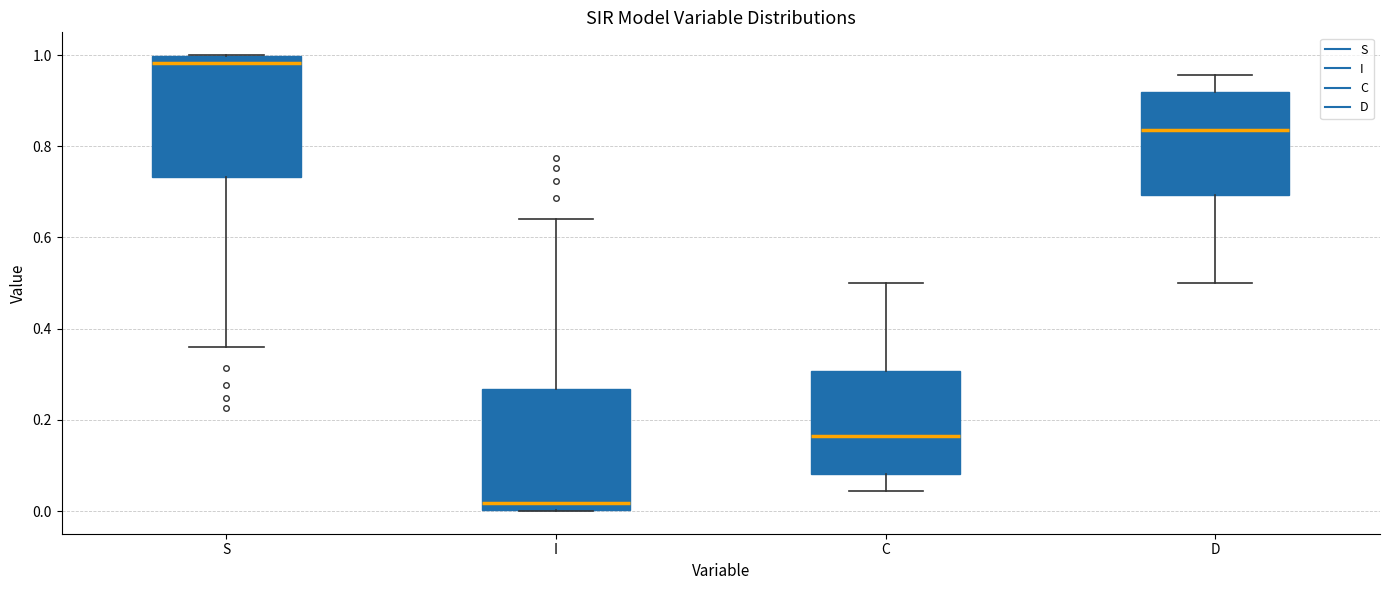

Where does the upper whisker of the box for D end on the y-axis? The values are not printed on the chart, so give them approximately, as read against the axis.

0.96